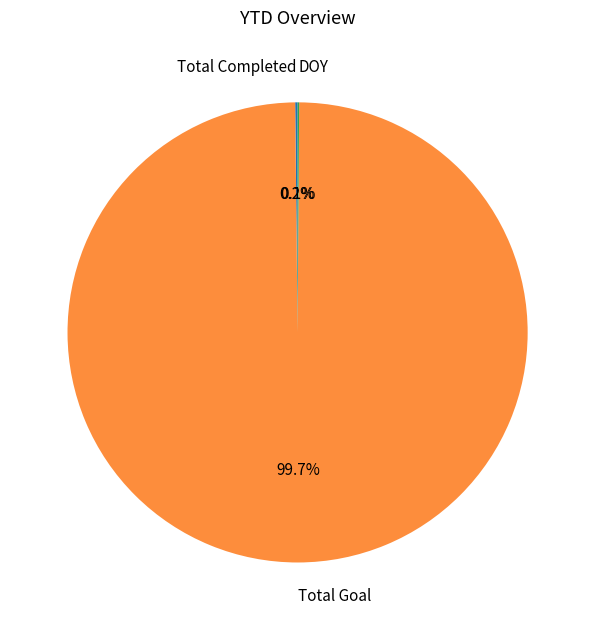

Which slice is the largest?

Total Goal